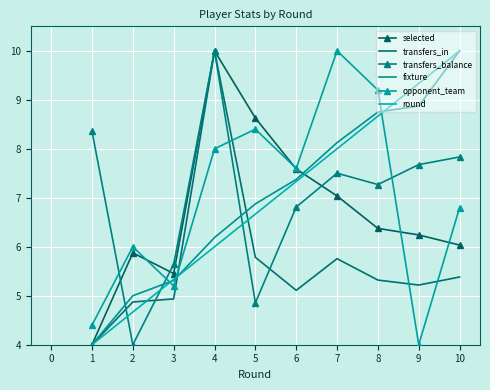

How many interior local valleys does the selected series have?

1